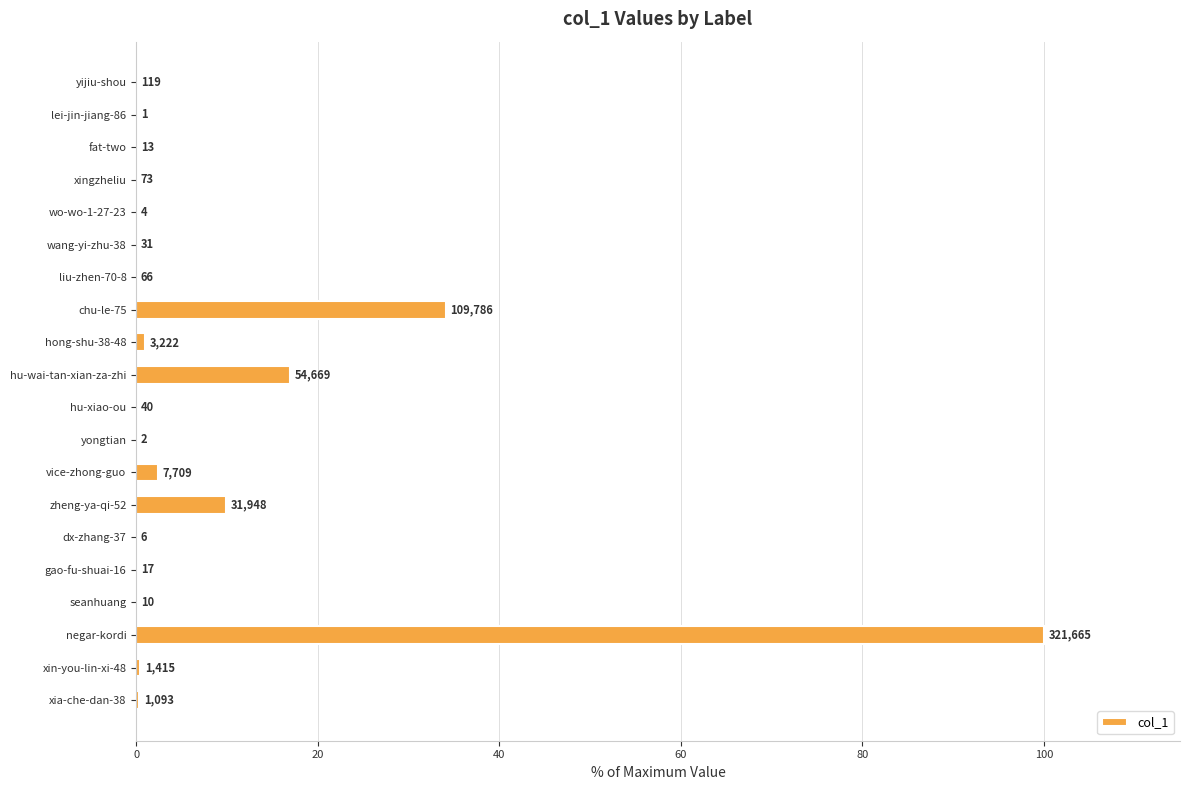

What is the greatest value displayed?

100.0